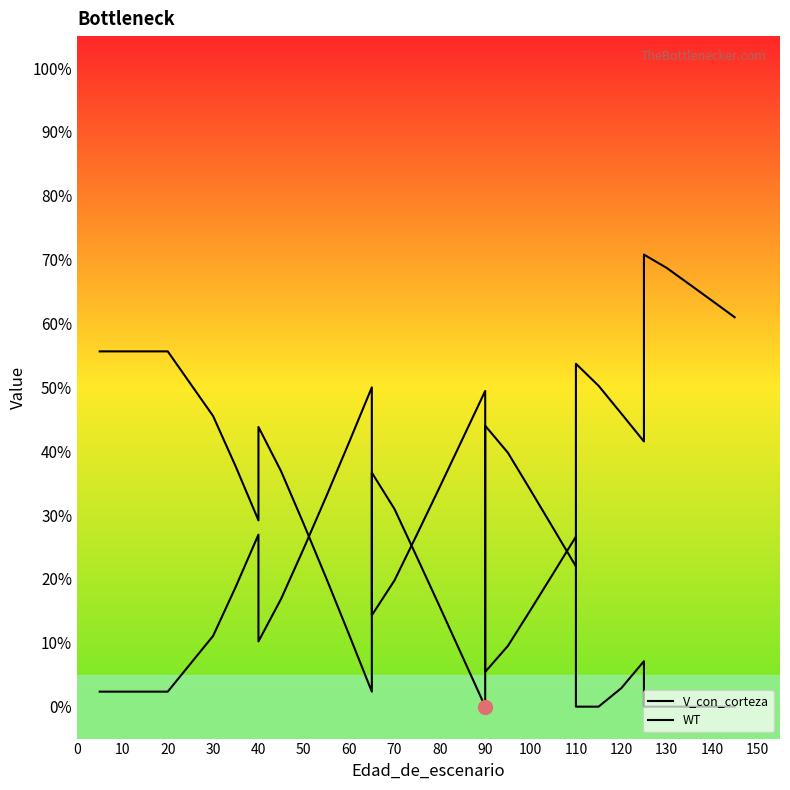

Between 30 and 50, which series saw the biggest shift?

V_con_corteza